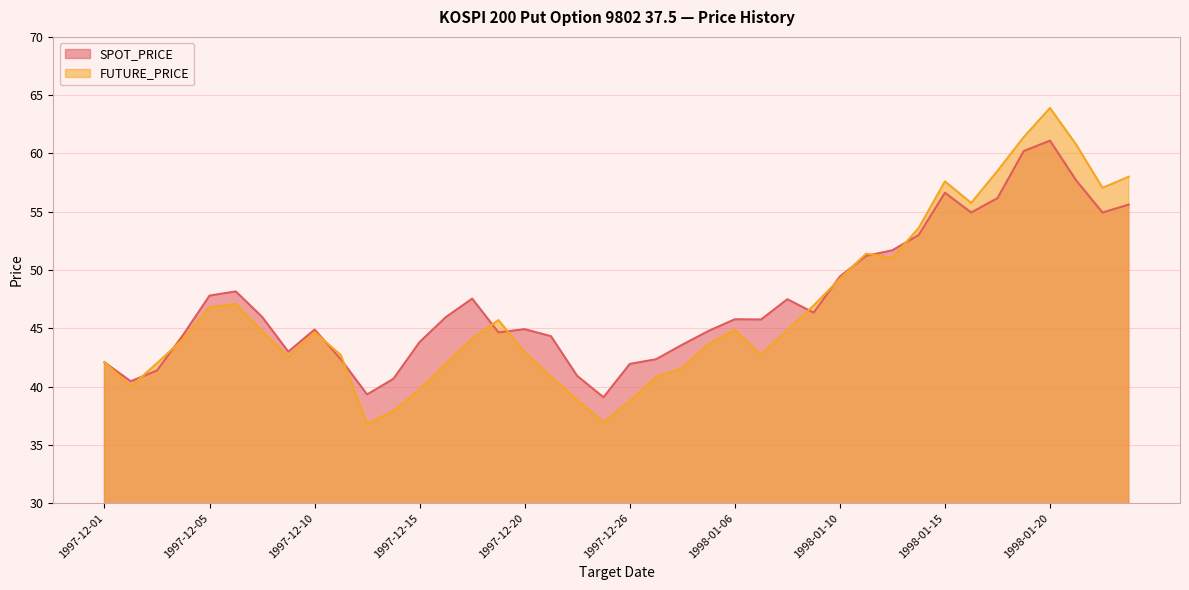

What is the sum of all FUTURE_PRICE values?

1865.0